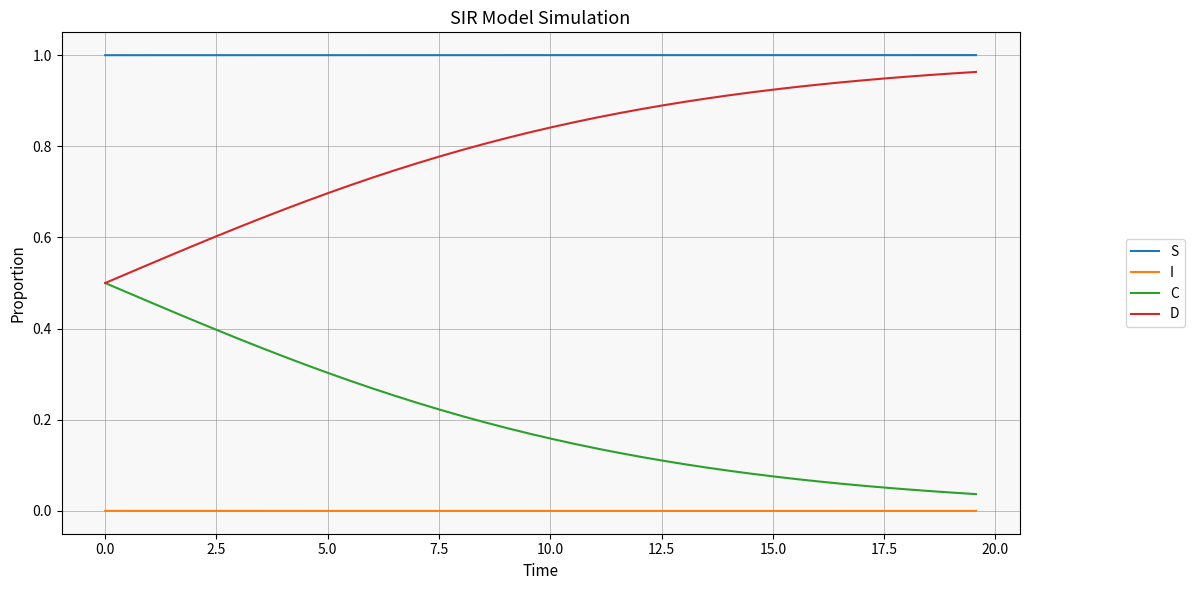

How many distinct data groups are displayed?

4